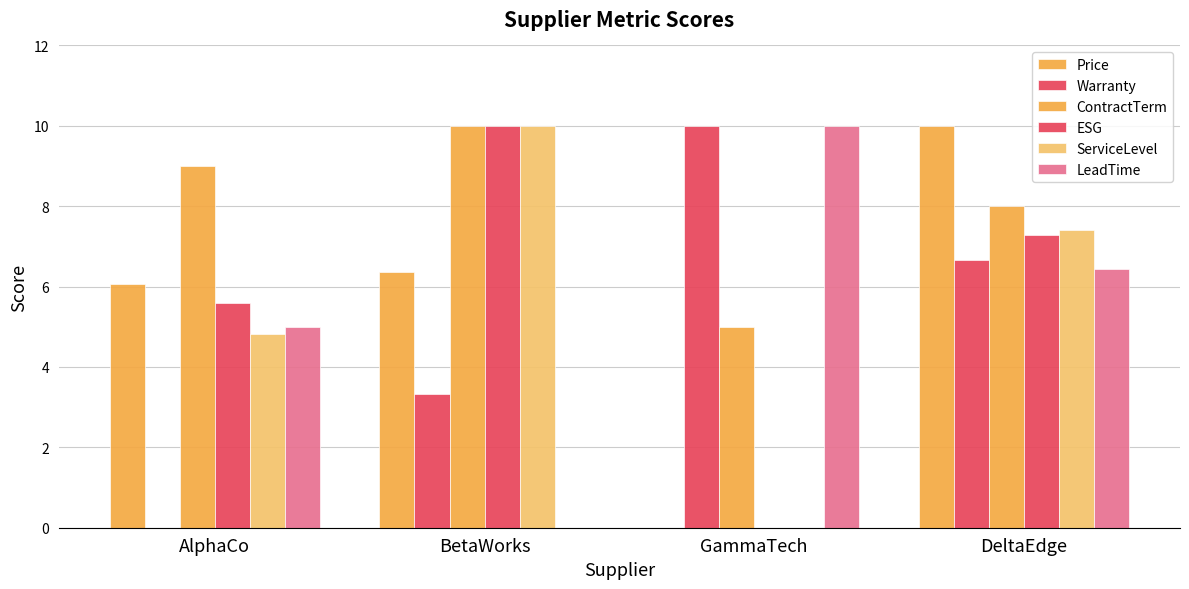

How many data points in ServiceLevel are above 7?

2